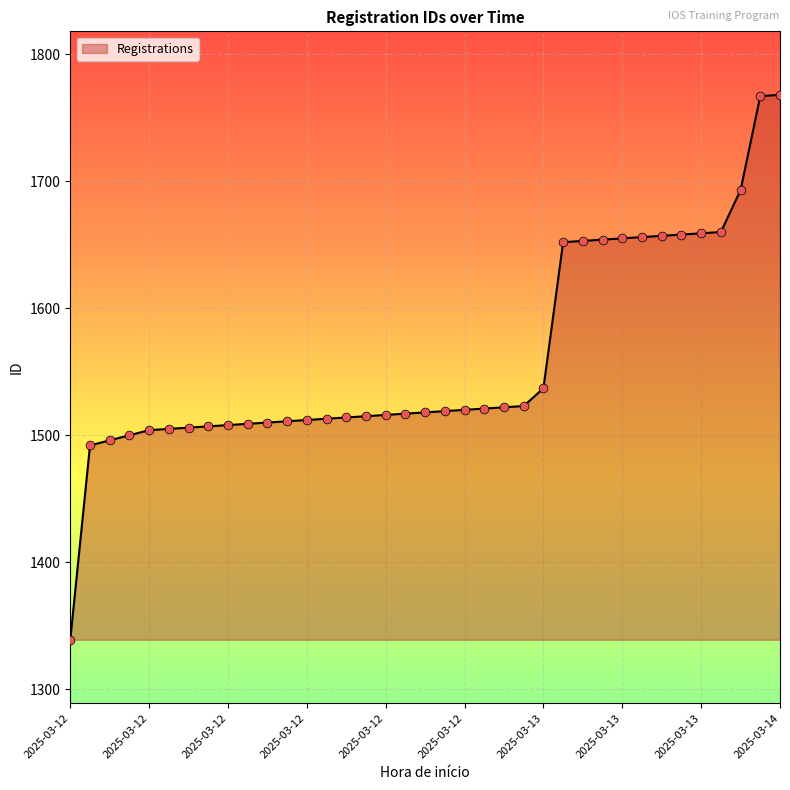

What is the greatest value displayed?

1768